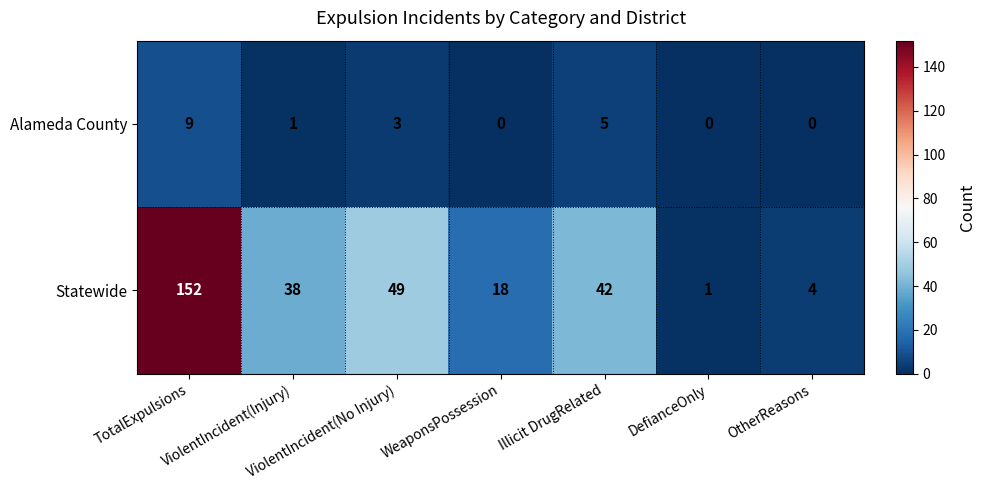

What is the maximum value shown in the chart?

152